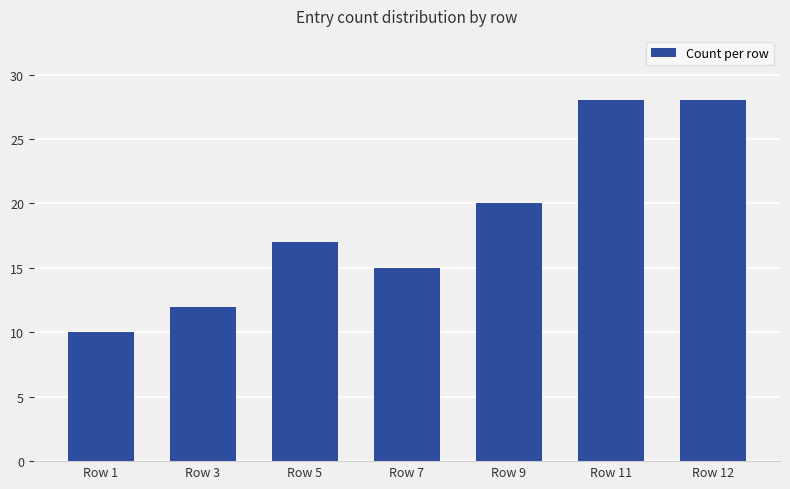

What is the smallest value displayed?

10